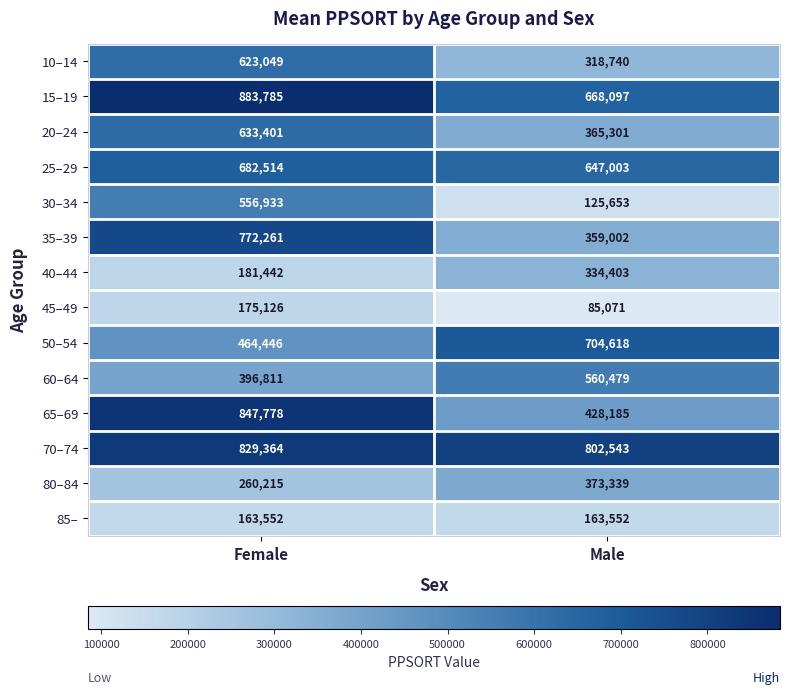

At Female, list the series in order from smallest to largest.

85–, 45–49, 40–44, 80–84, 60–64, 50–54, 30–34, 10–14, 20–24, 25–29, 35–39, 70–74, 65–69, 15–19